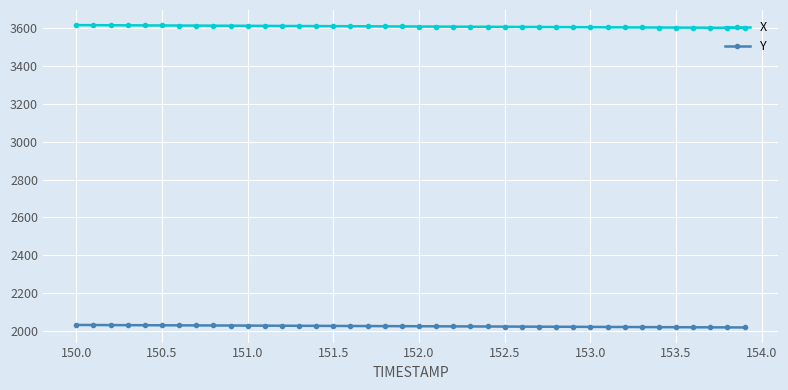

What is the sum of all Y values?

81054.9